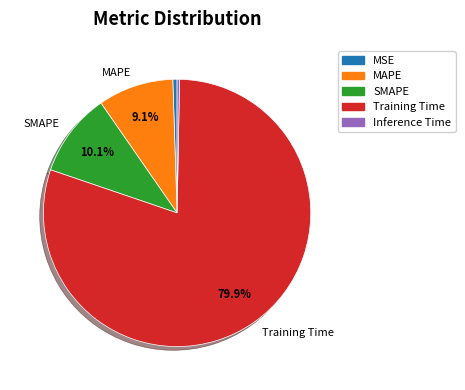

How many slices are in this pie chart?

5